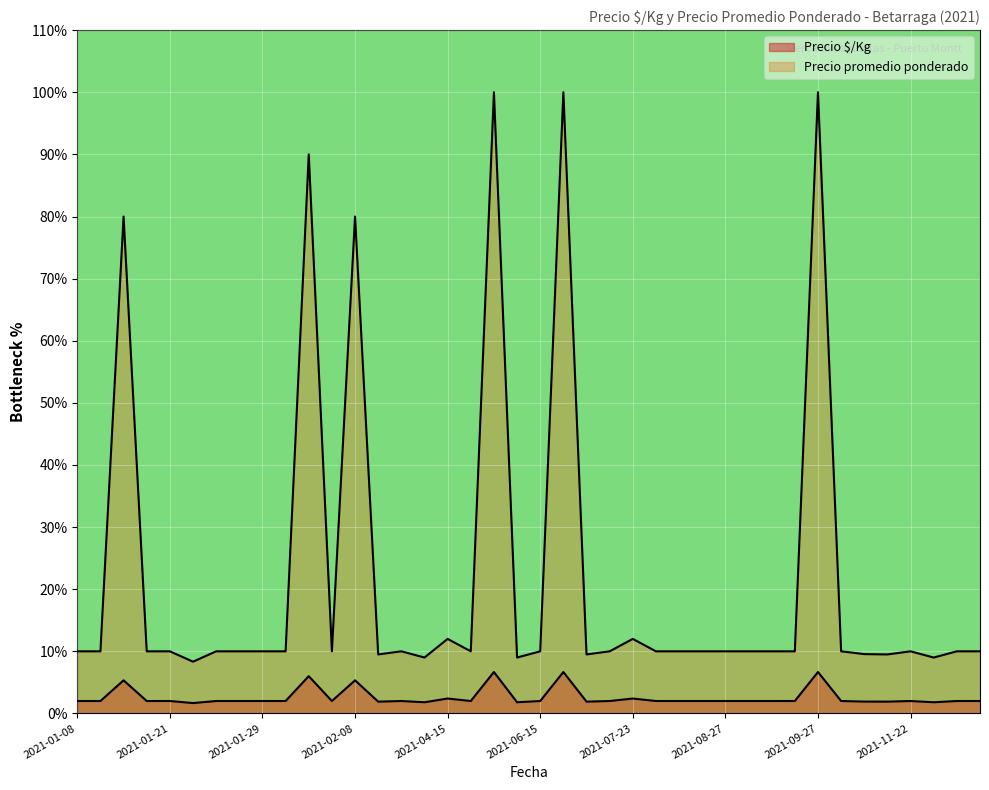

Is it true that Precio promedio ponderado equals 0.0 at 2021-12-17?

False